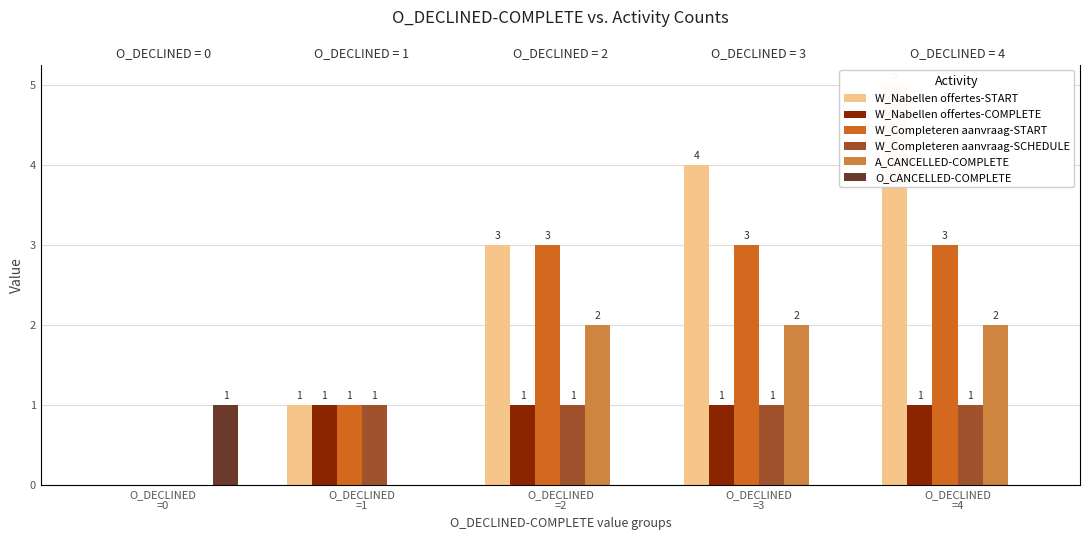

How many series are shown in this chart?

6